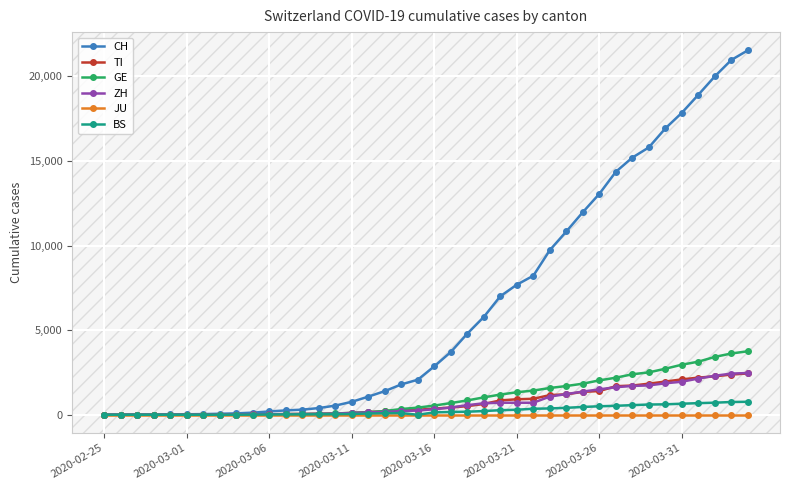

At how many categories does at least one series exceed 12381?

10